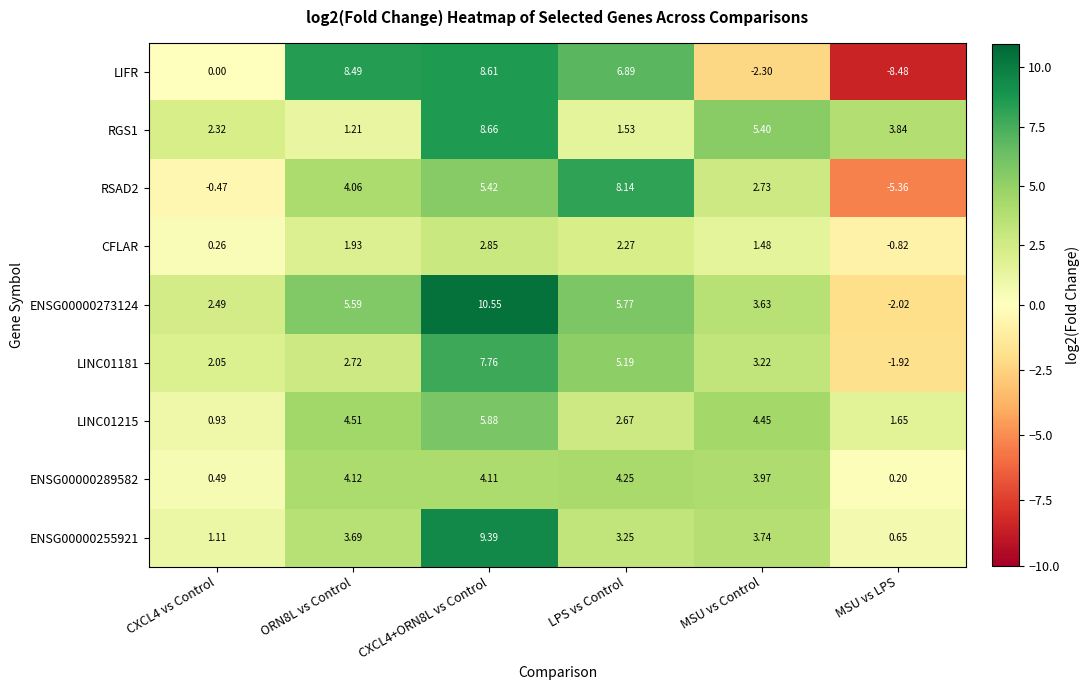

Which series has the largest range (max minus min)?

LIFR